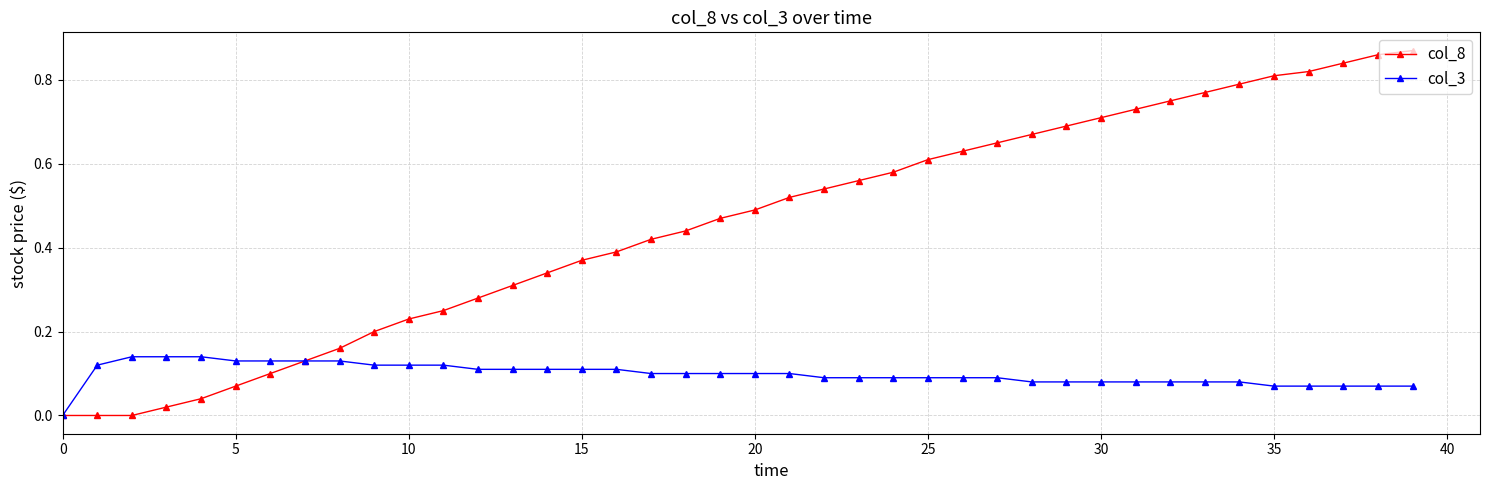

Which series has the largest total across all categories?

col_8